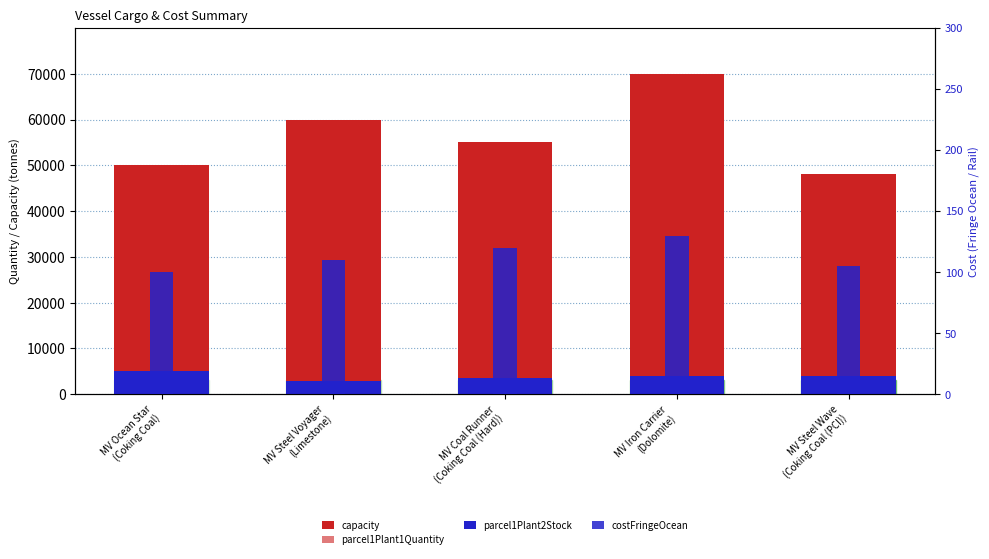

What is the sum of the capacity values at MV Iron Carrier
(Dolomite) and MV Ocean Star
(Coking Coal)?

120000